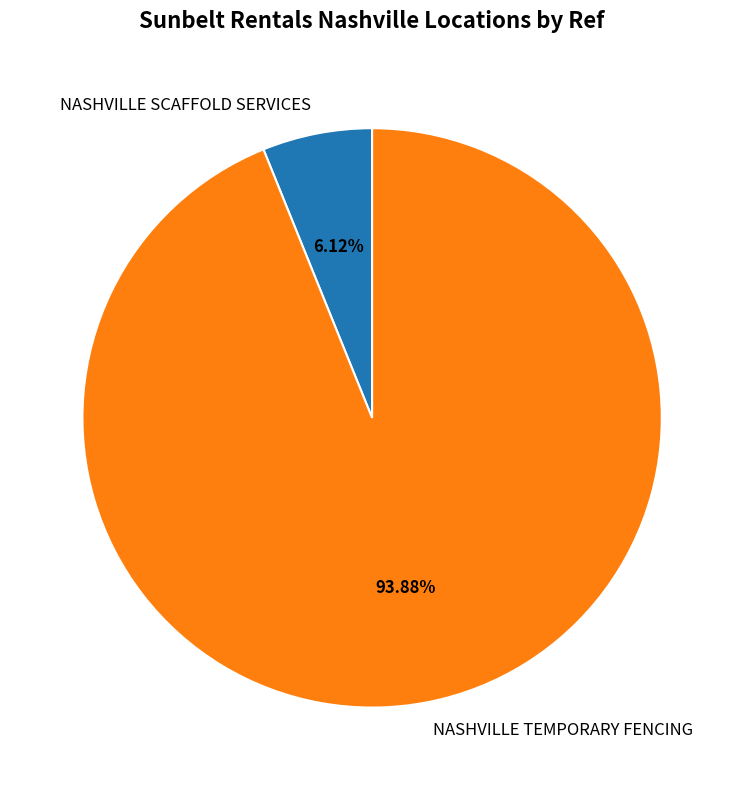

Which category accounts for the majority?

NASHVILLE TEMPORARY FENCING